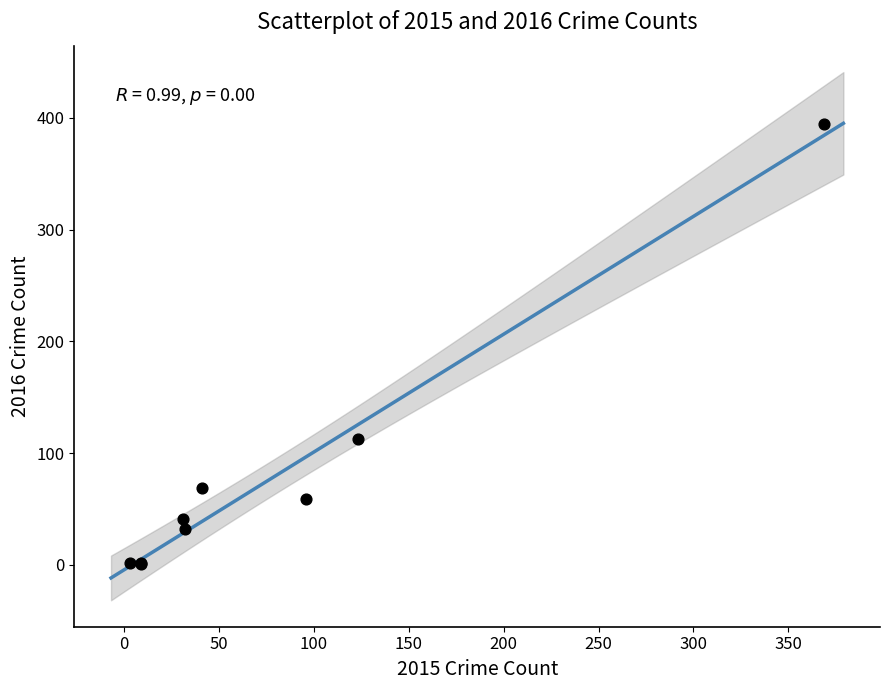

What Y value in the scatter plot is closest to 197?

113